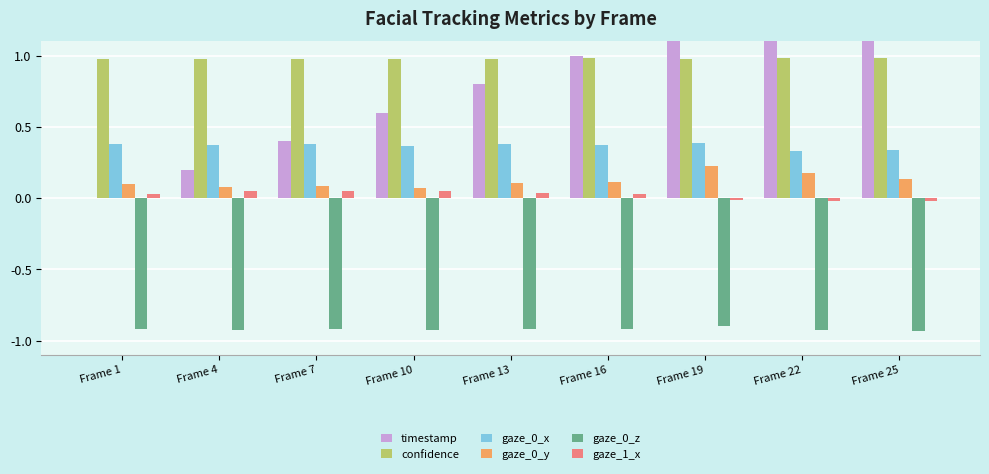

What is the total value across all series at Frame 1?

0.6